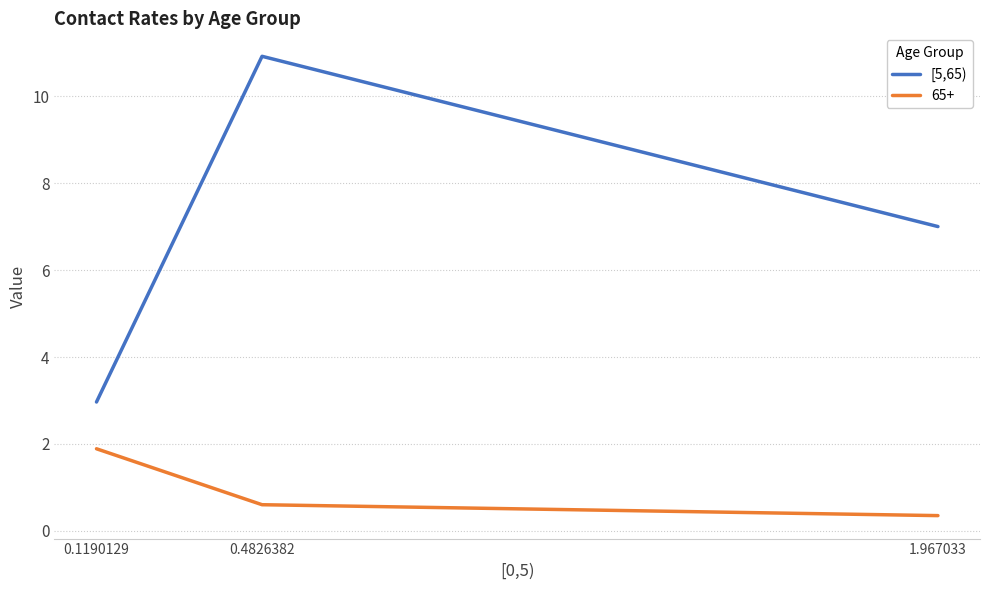

What is the label of the 2nd point from the right?

0.4826382